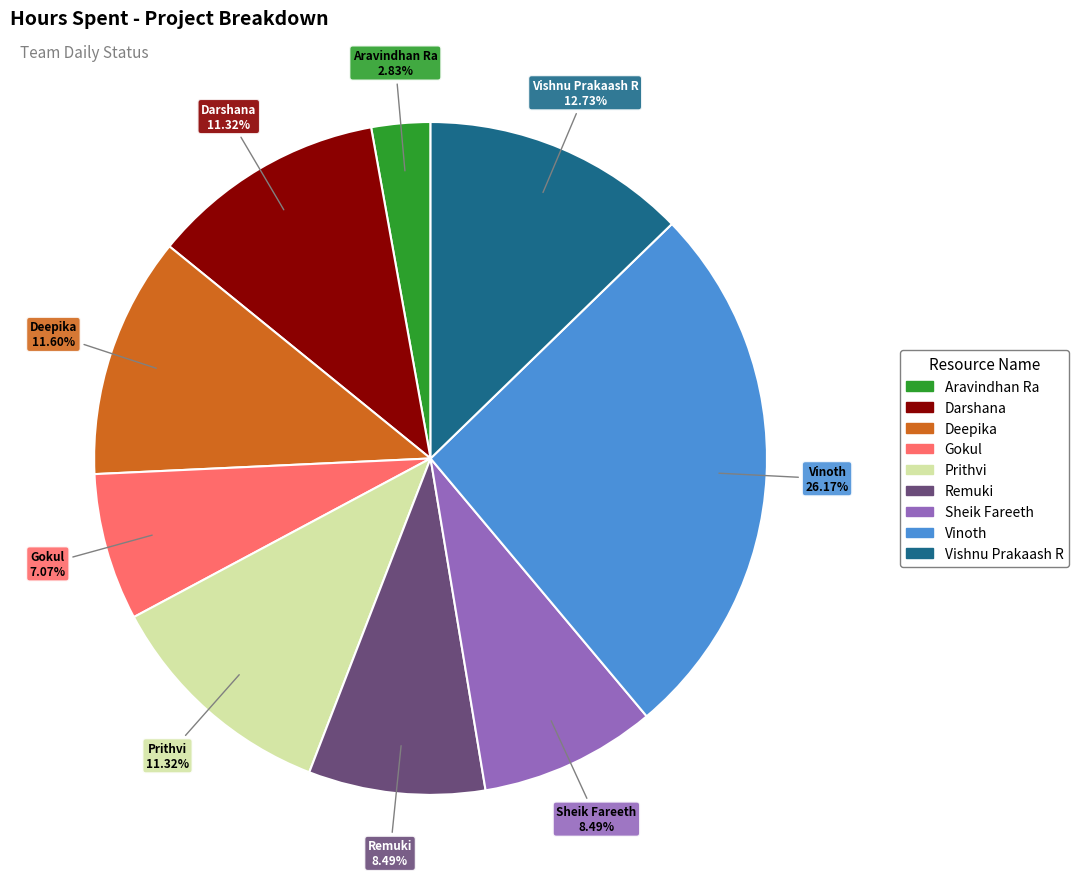

How many slices are in this pie chart?

9